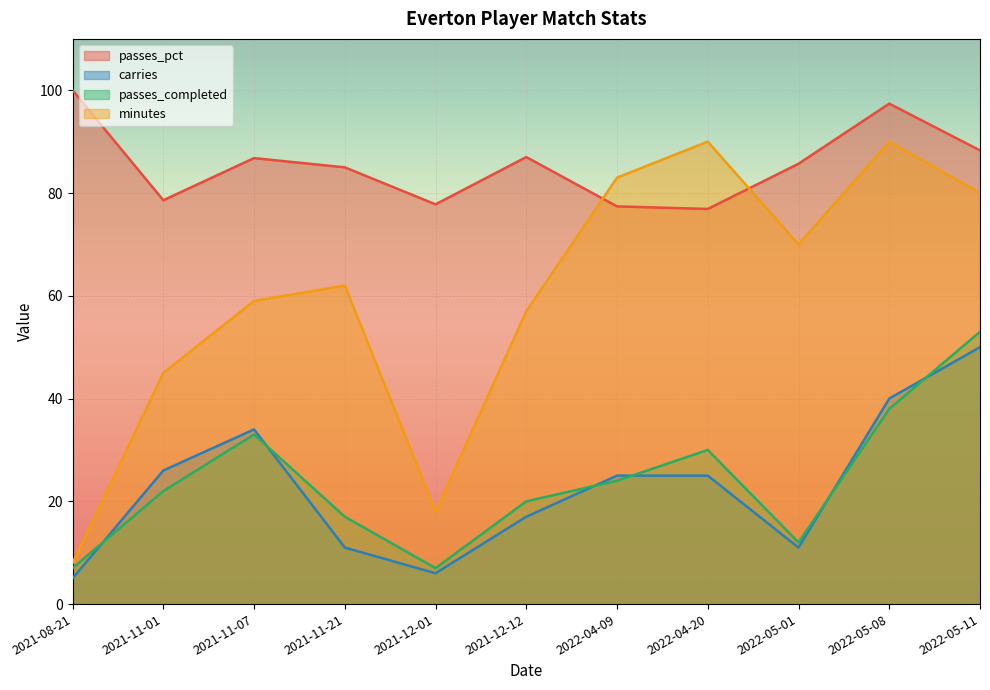

In passes_pct, how many points are higher than both neighbors (excluding endpoints)?

3